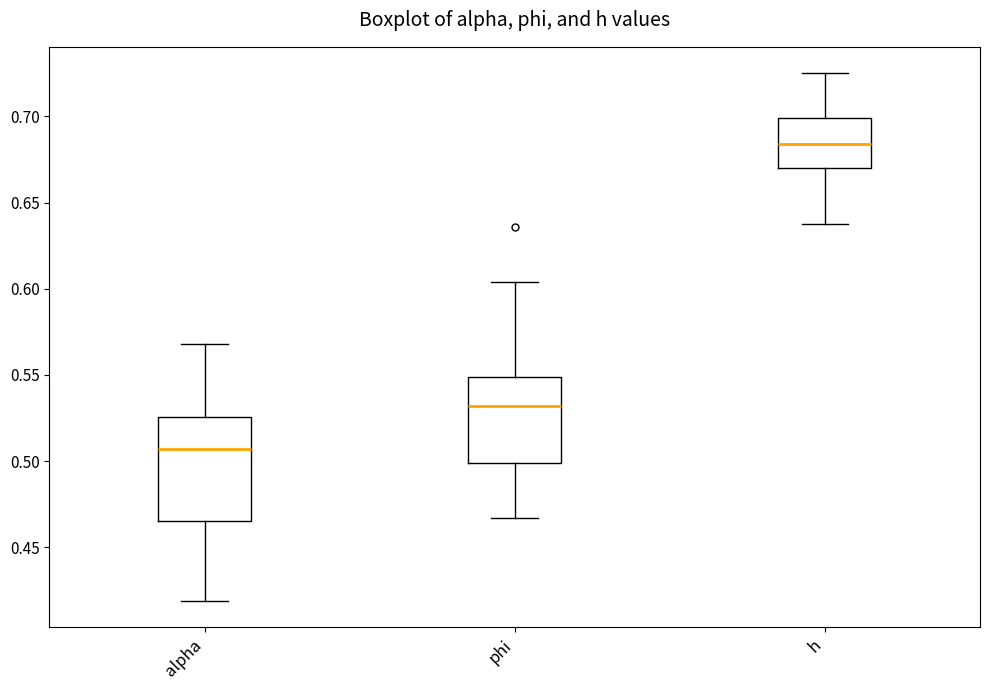

Which box is the tallest, from its lower edge to its upper edge?

alpha